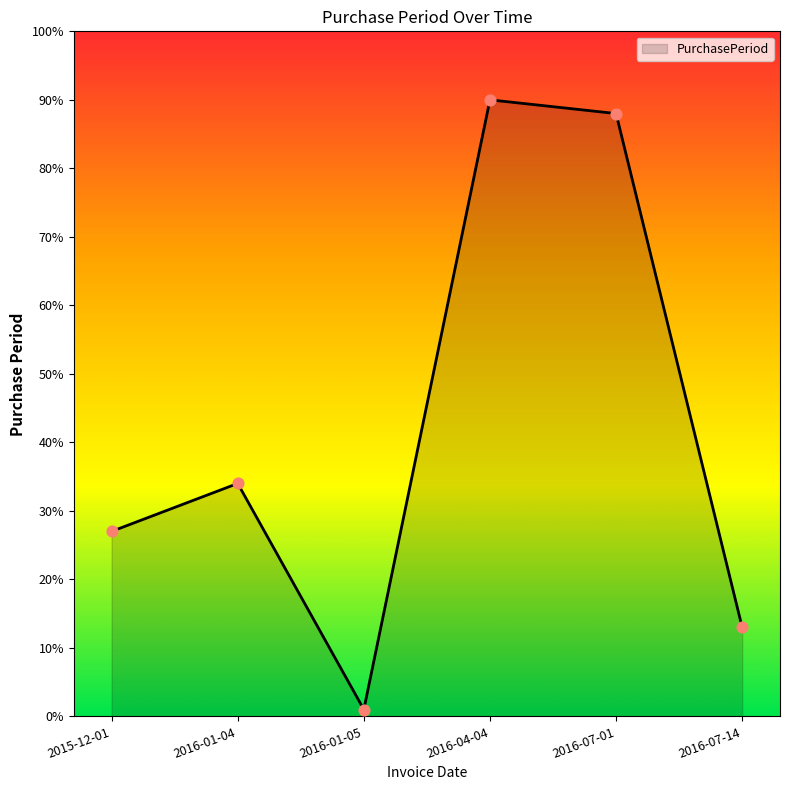

Between 2016-01-04 and 2016-01-05, which is larger?

2016-01-04